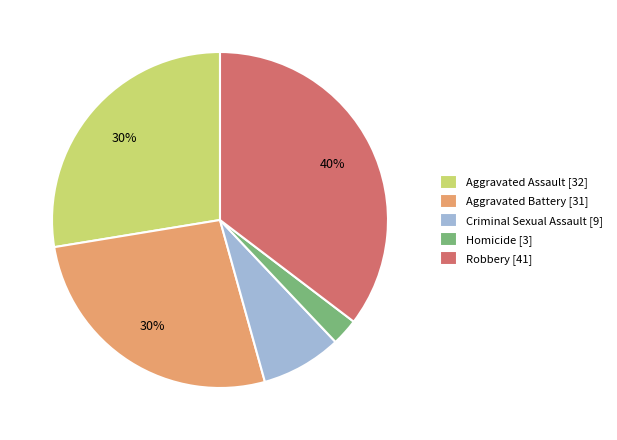

Does any single category account for the majority?

No